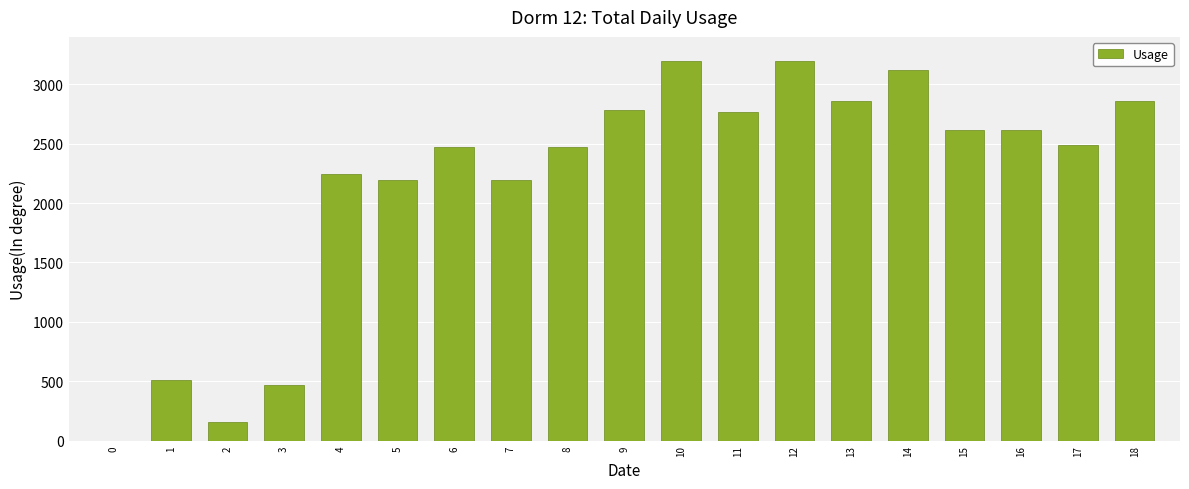

Is it true that the value at 9 is 2781.9?

True